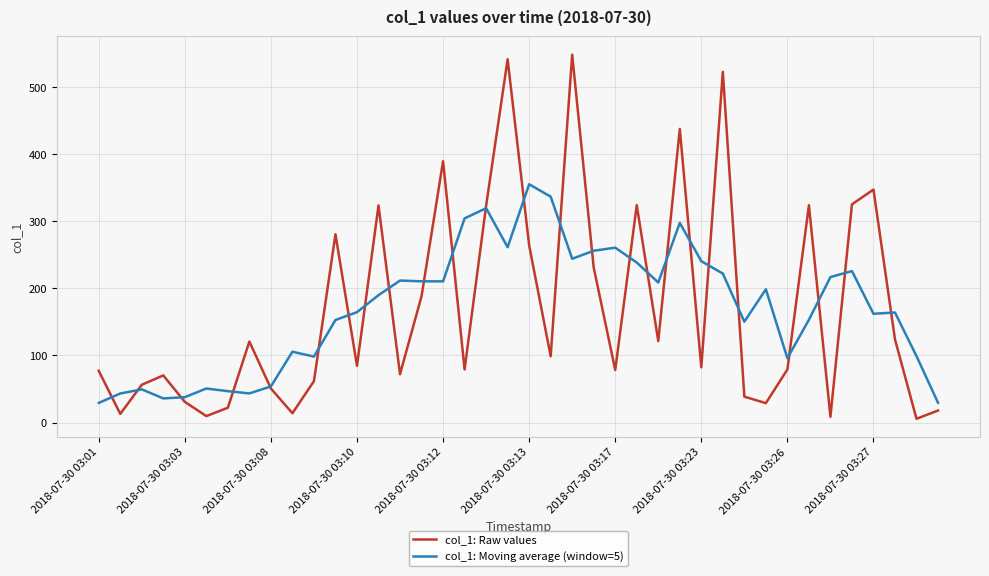

Rank the series by their maximum value, from lowest to highest.

col_1: Moving average (window=5), col_1: Raw values